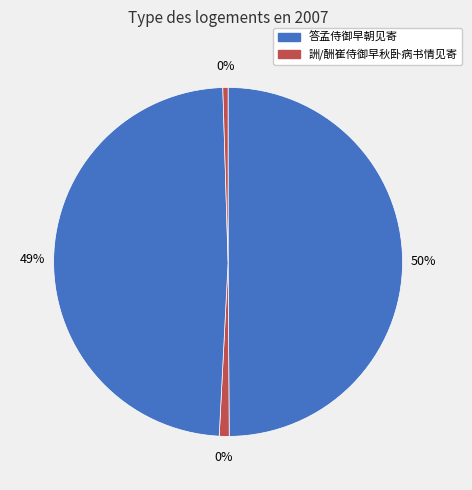

Do 答孟侍御早朝见寄 (1182144) and 酬崔侍御早秋卧病书情见寄时君亦抱疾在假中 (11394) together represent more than half of the pie?

Yes